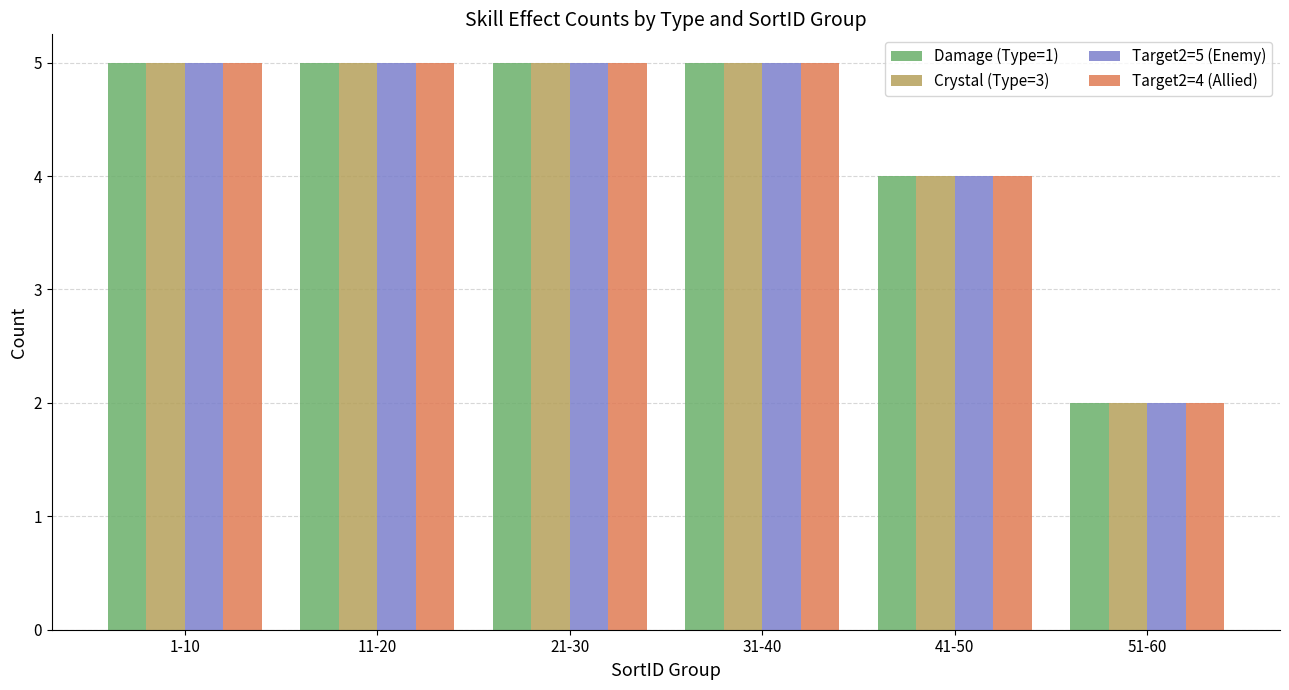

What is the total value across all series at 41-50?

16